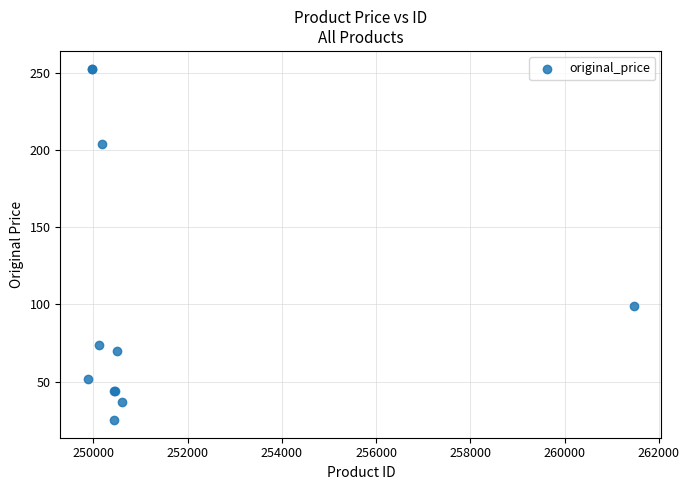

What Y value in the scatter plot is closest to 139?

99